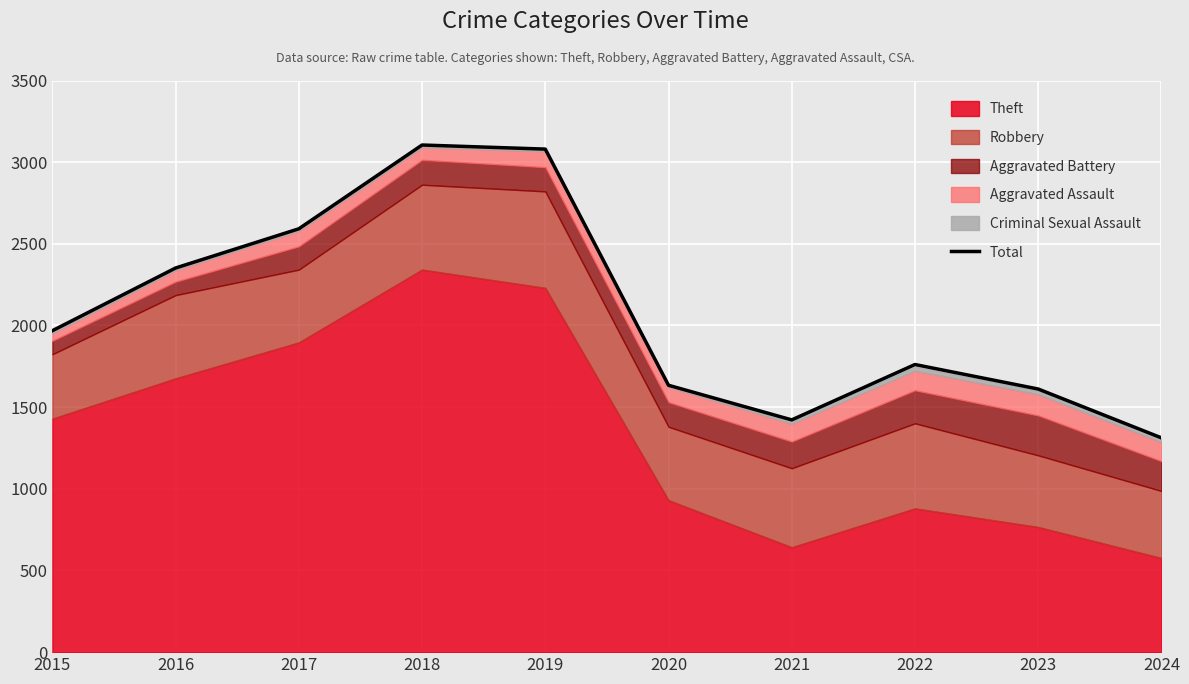

What is the difference between the maximum and minimum values?

1793